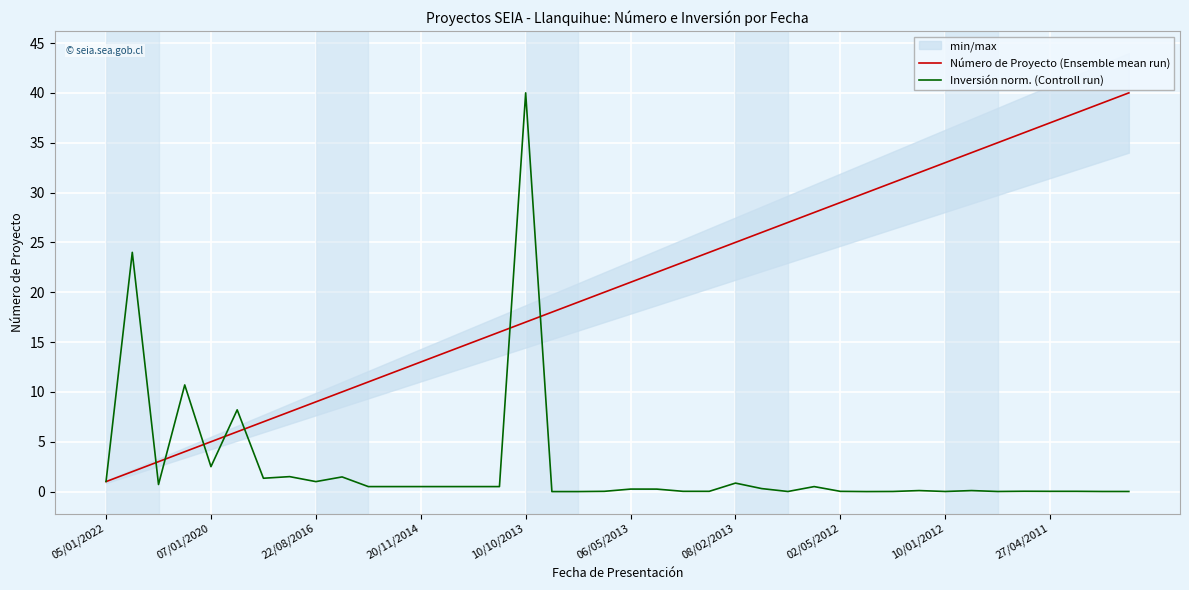

Is the value of Número de Proyecto (Ensemble mean run) at 08/02/2013 greater than the value of Inversión norm. (Controll run) at 20/11/2014?

Yes